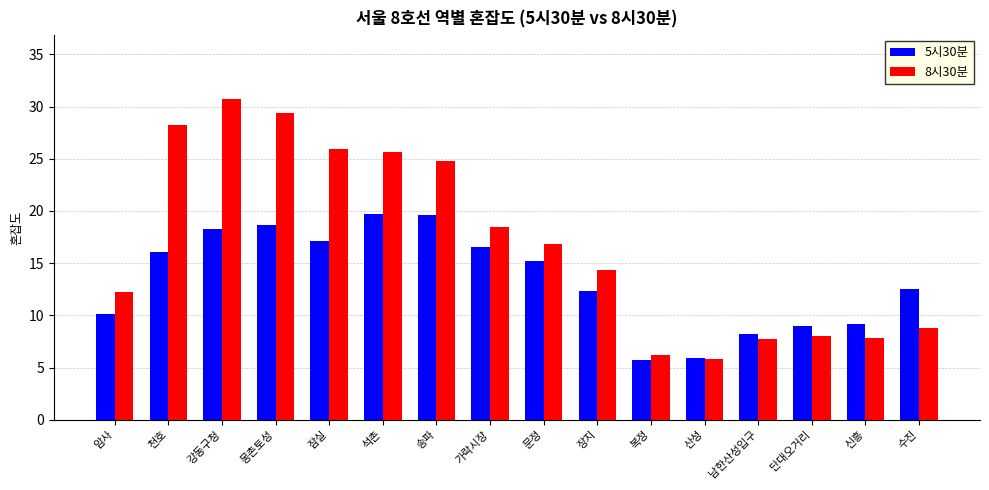

Is it true that 8시30분 equals 12.2 at 암사?

True